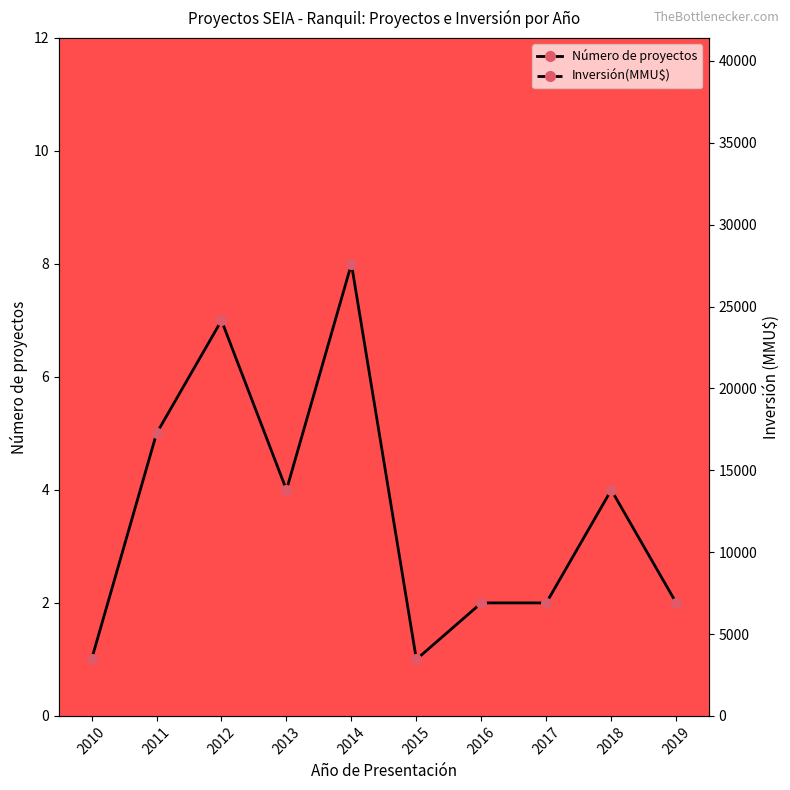

What is the difference between the maximum and minimum values in the Inversión(MMU$) series?

27336